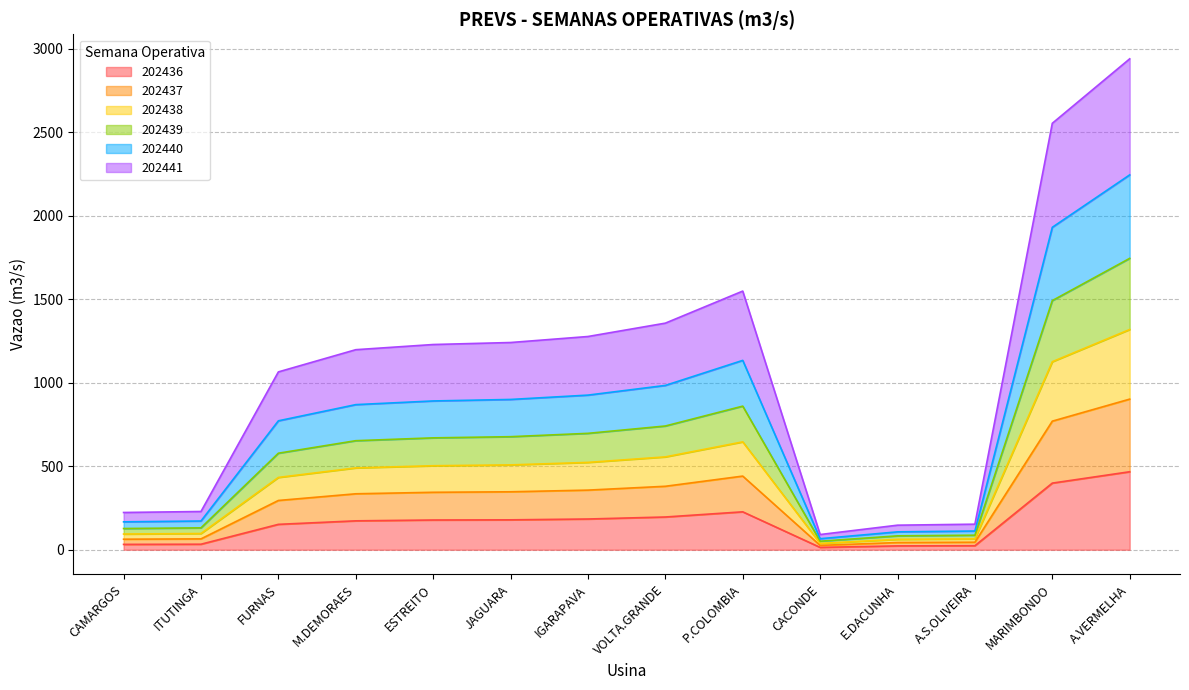

True or false: 202441 and 202437 cross at least once.

False